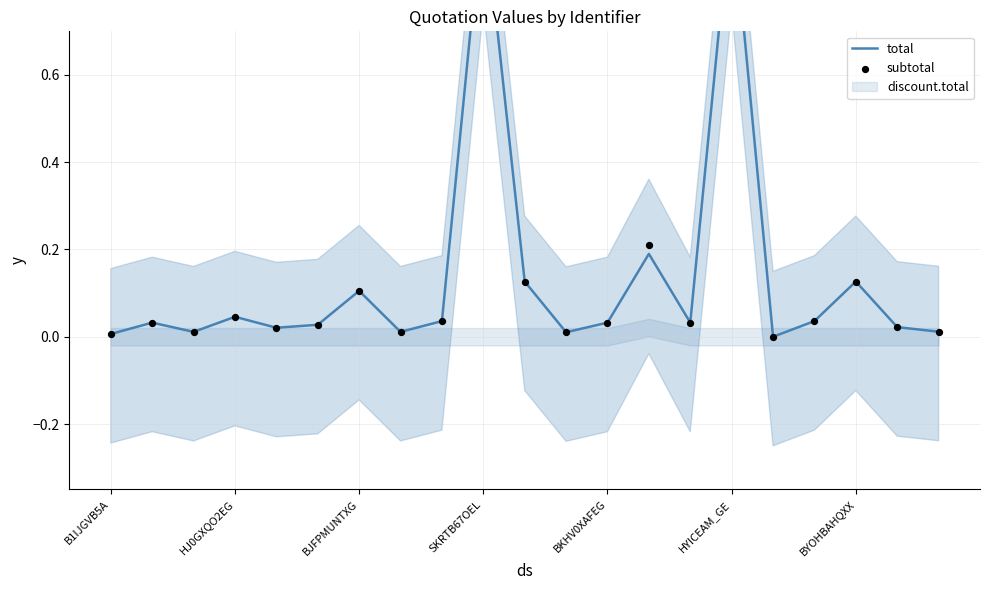

At how many categories does at least one series exceed 0?

21